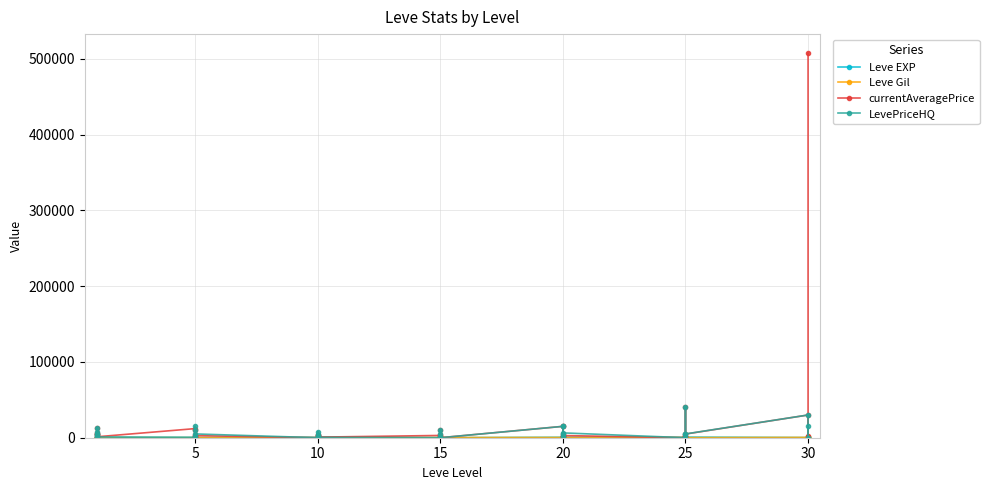

How many categories are shown in the chart?

40